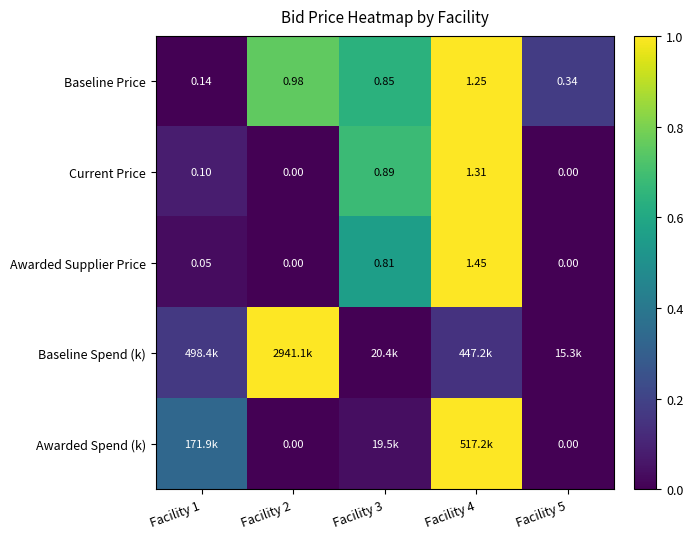

Is it true that Awarded Supplier Price equals 0.0 at Facility 5?

True